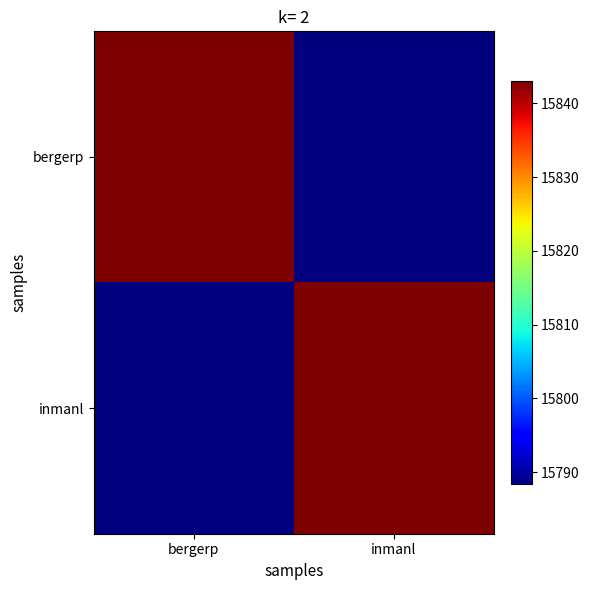

What is the total value across all series at bergerp?

31631.4